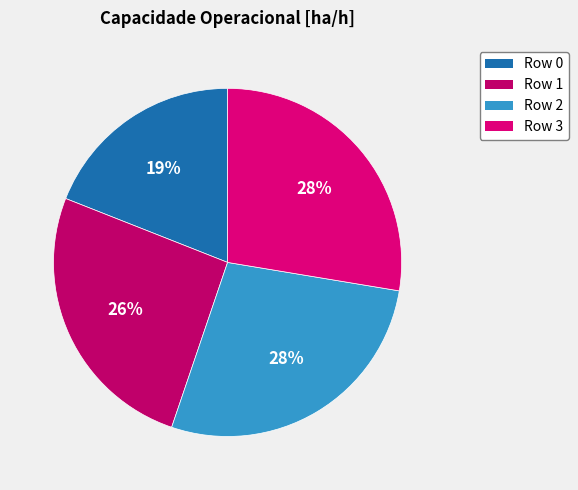

To the nearest percent, what is the combined percentage of Row 2 and Row 3?

55%